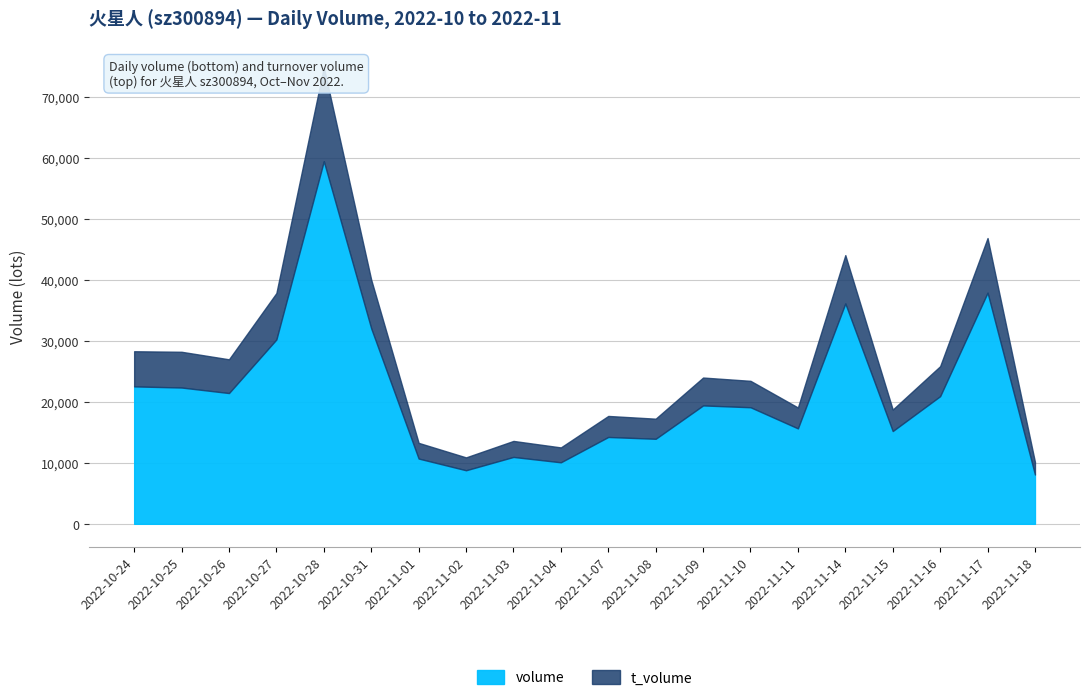

Reading left to right, extract all data points from this chart.

volume: 22544	22357	21451	30240	59486	32057	10707	8786	10971	10090	14246	13947	19421	19121	15656	36147	15216	20940	37914	8087
t_volume: 28309	28222	26986	37856	74895	40050	13281	10899	13598	12533	17696	17247	23996	23456	19081	44077	18743	25857	46879	10151